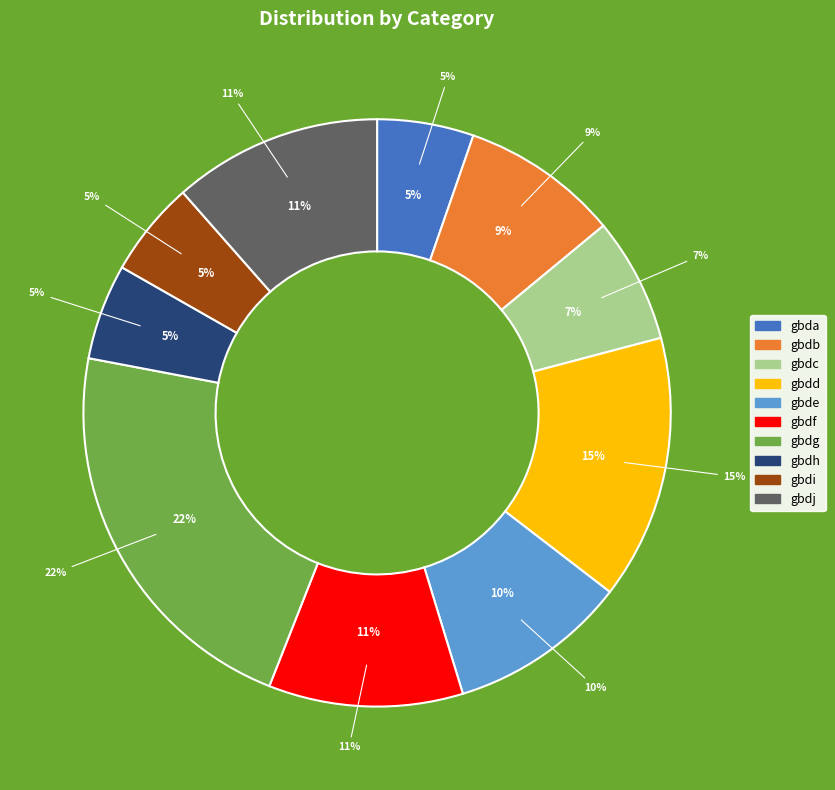

How many slices are in this pie chart?

10